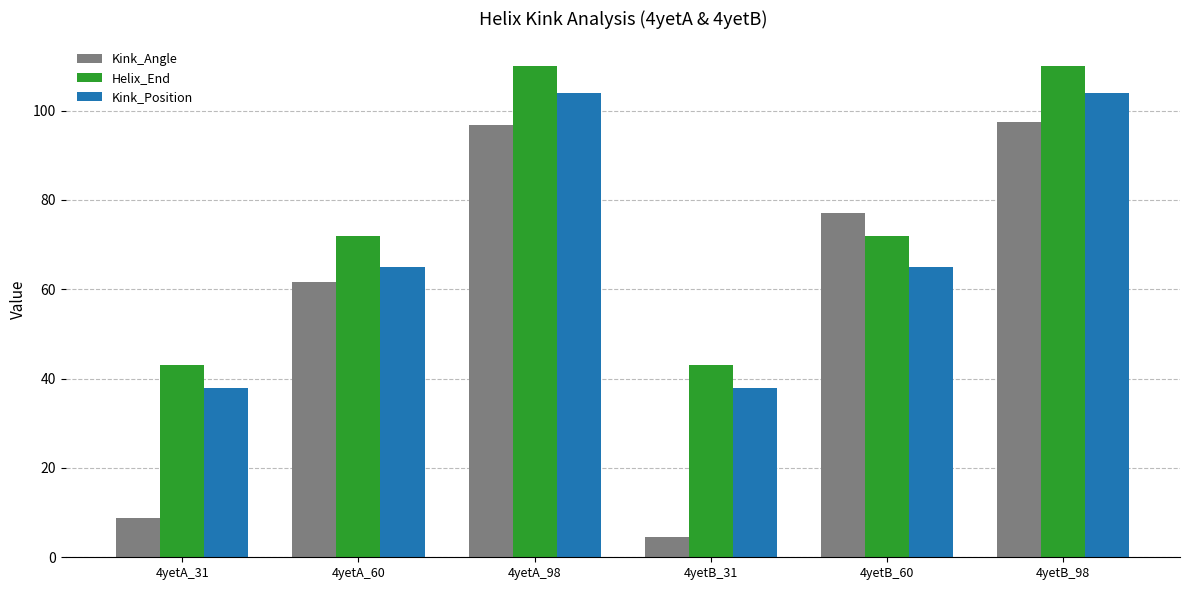

List the series in order of their overall mean, highest first.

Helix_End, Kink_Position, Kink_Angle